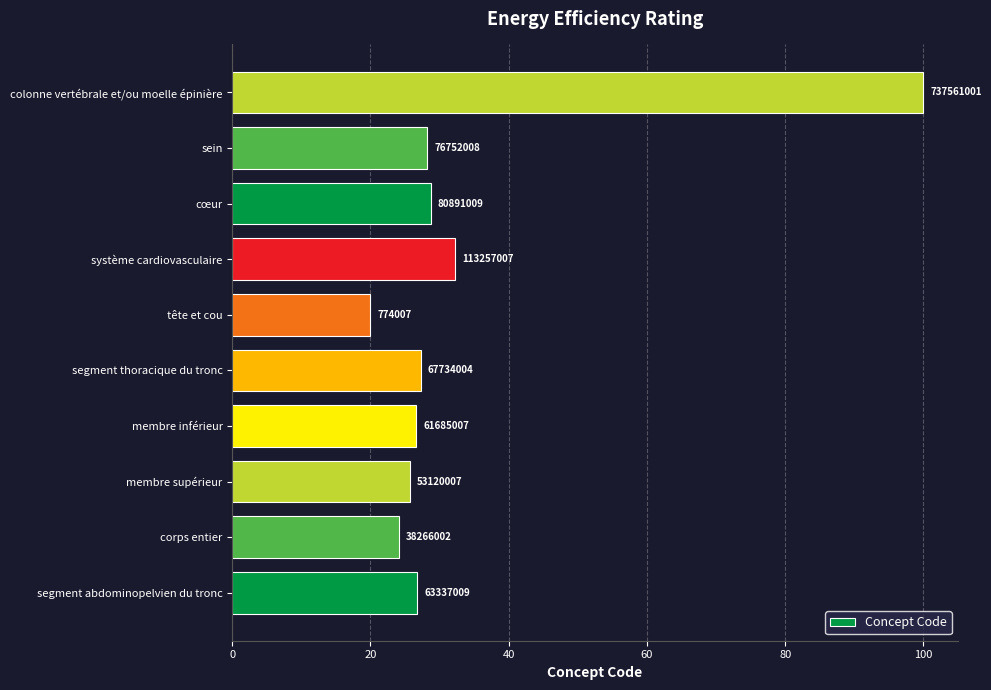

How many bars are there in total?

10